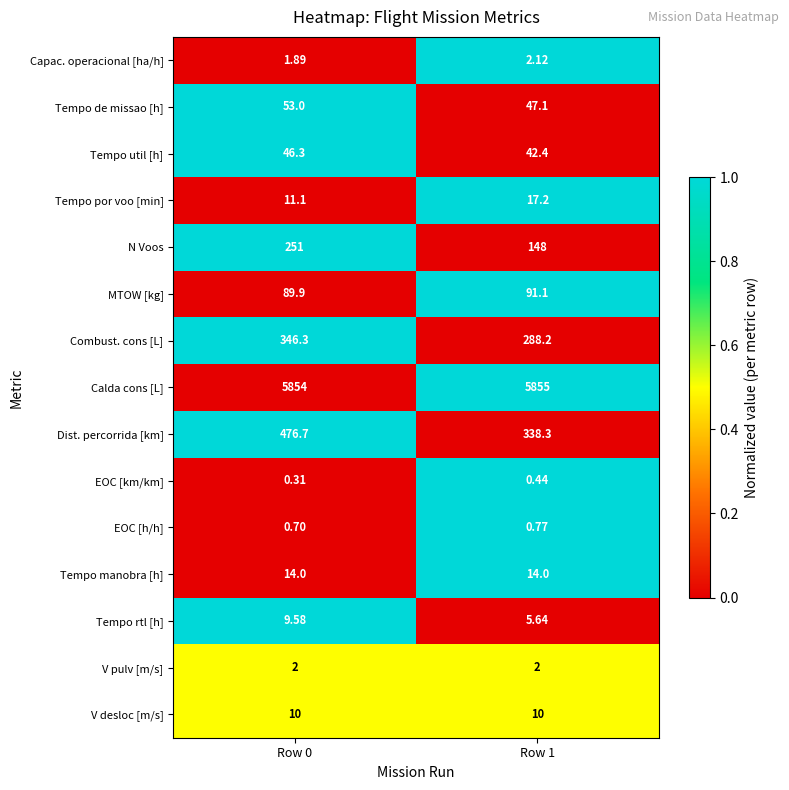

Which series changed the most between Row 0 and Row 1?

Dist. percorrida [km]